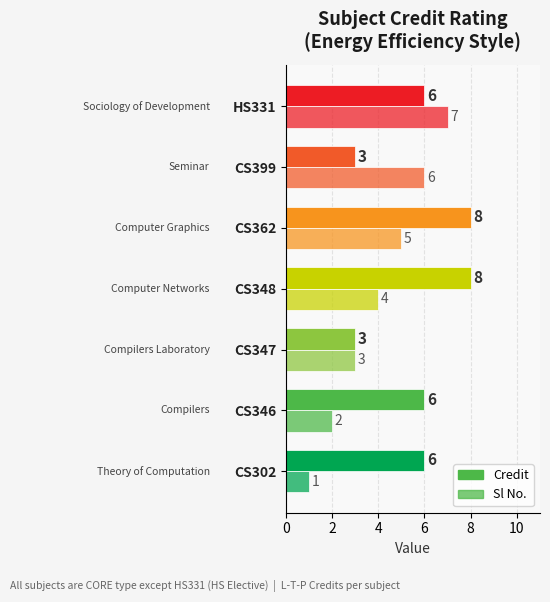

How many series are shown in this chart?

2